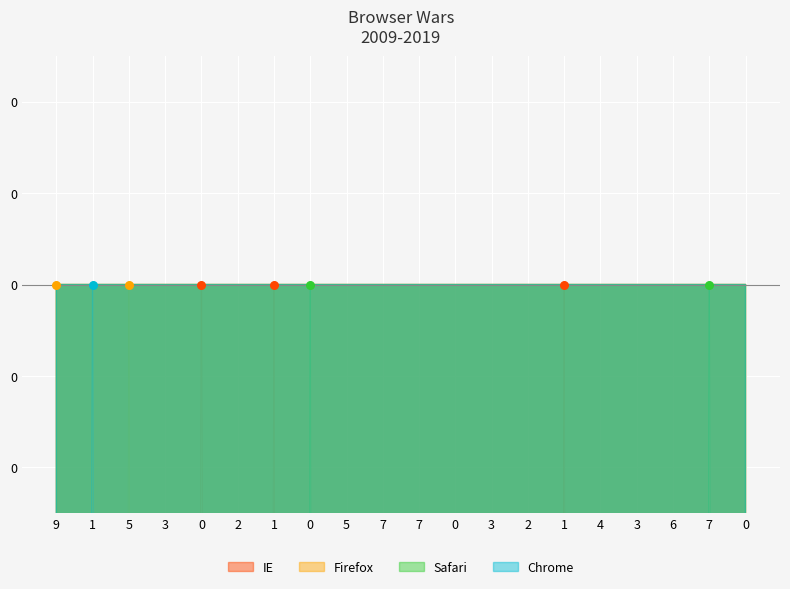

Which series contains the highest Y value?

IE